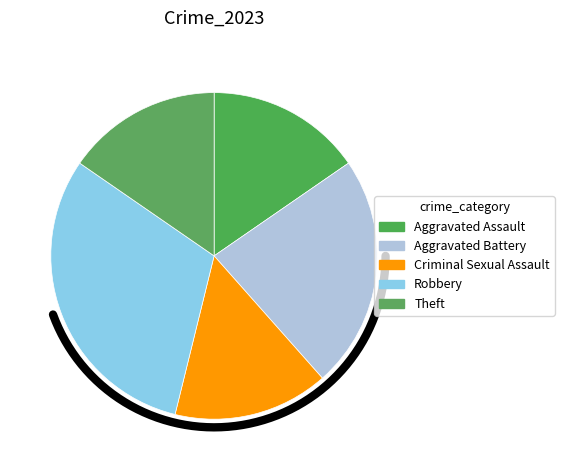

Which has a higher value, Theft or Robbery?

Robbery